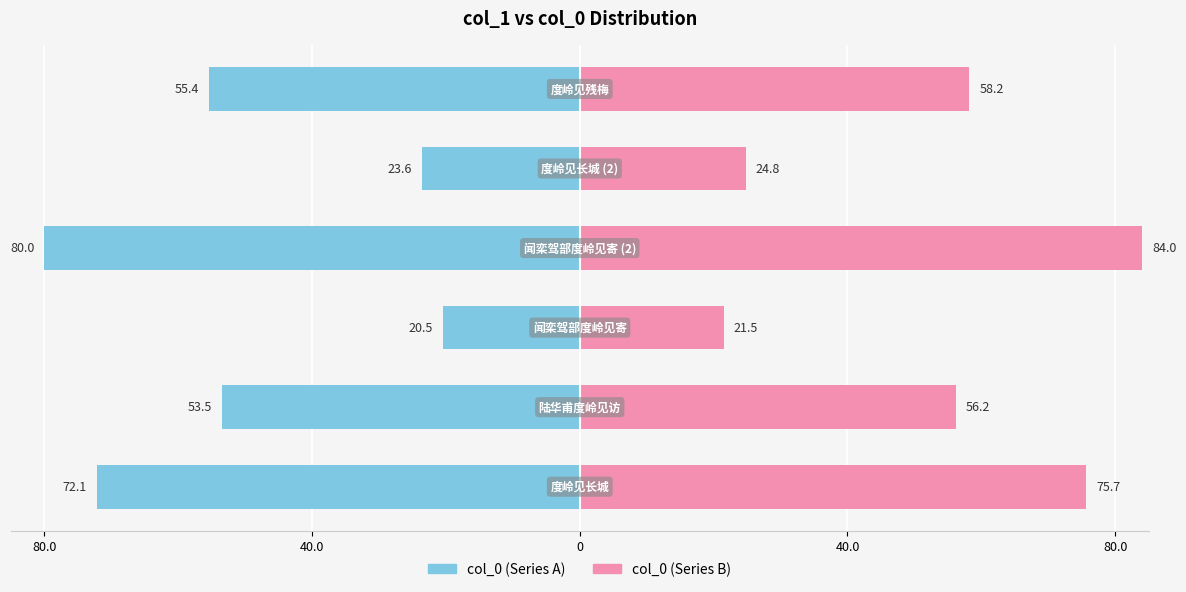

True or false: col_0 (left) has a value of -55.4 at 5.

True